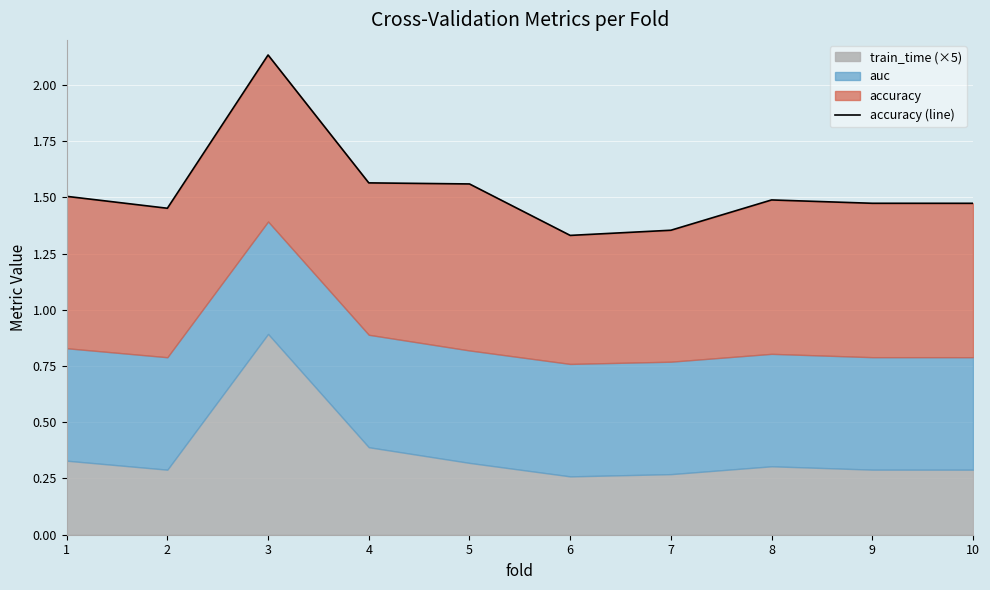

At which category does the data reach its first local valley?

2